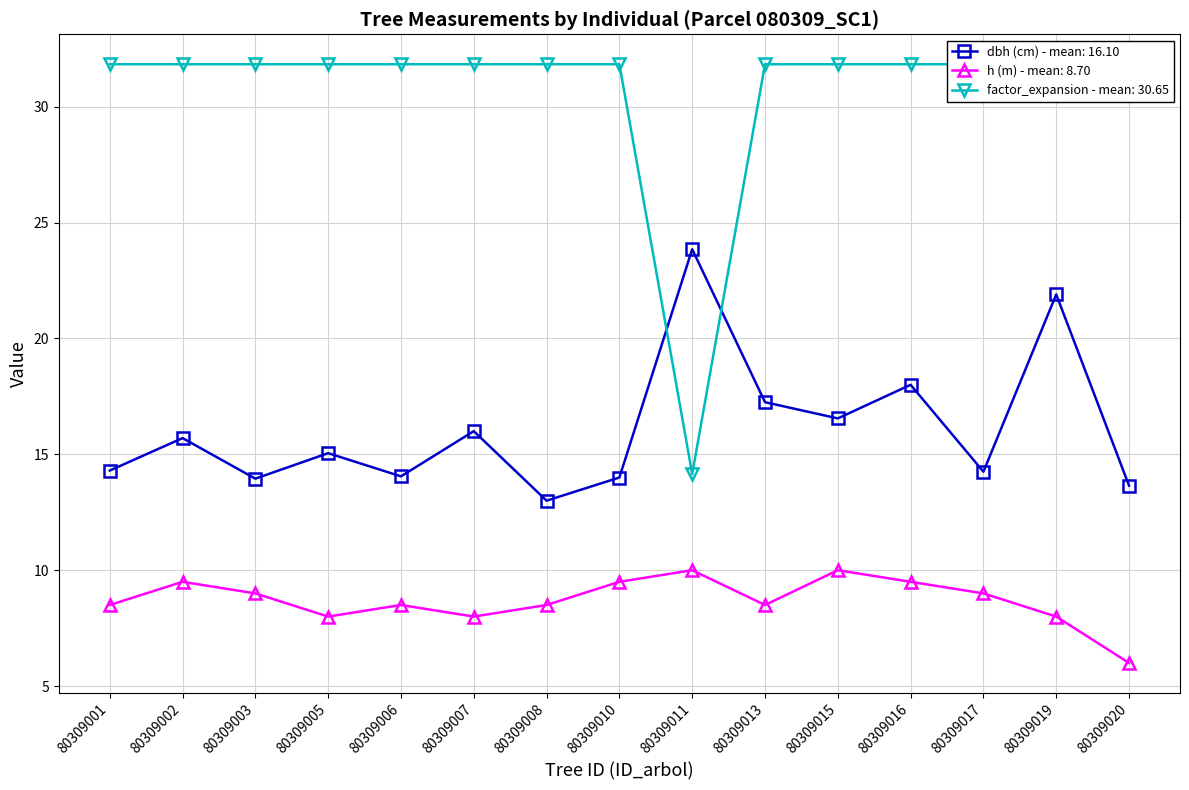

List the series in order of their peak value, lowest first.

h, dbh, factor_expansion